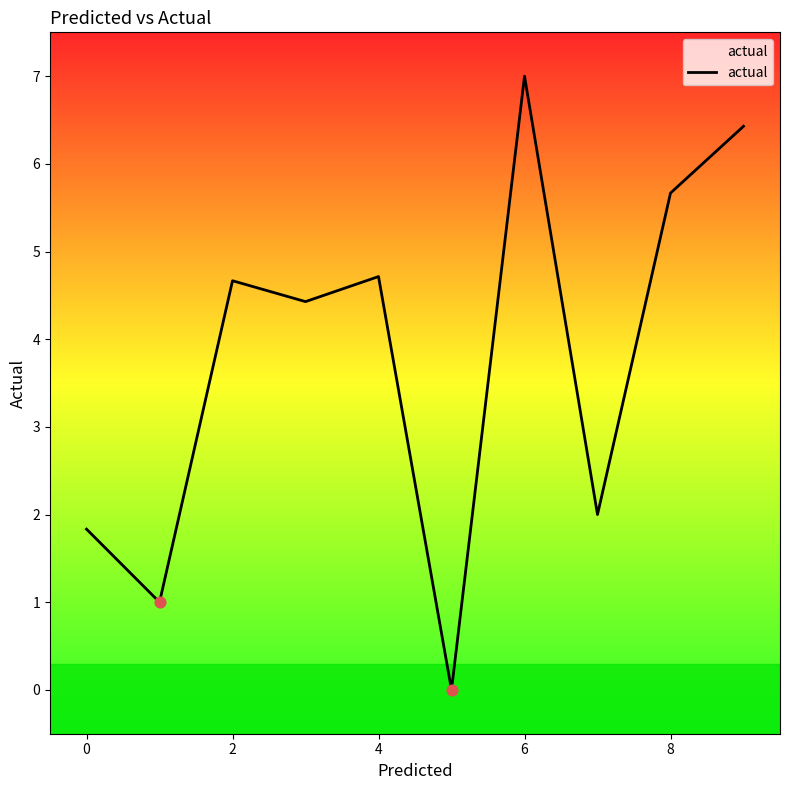

Which has a higher value, 6 or 0?

6